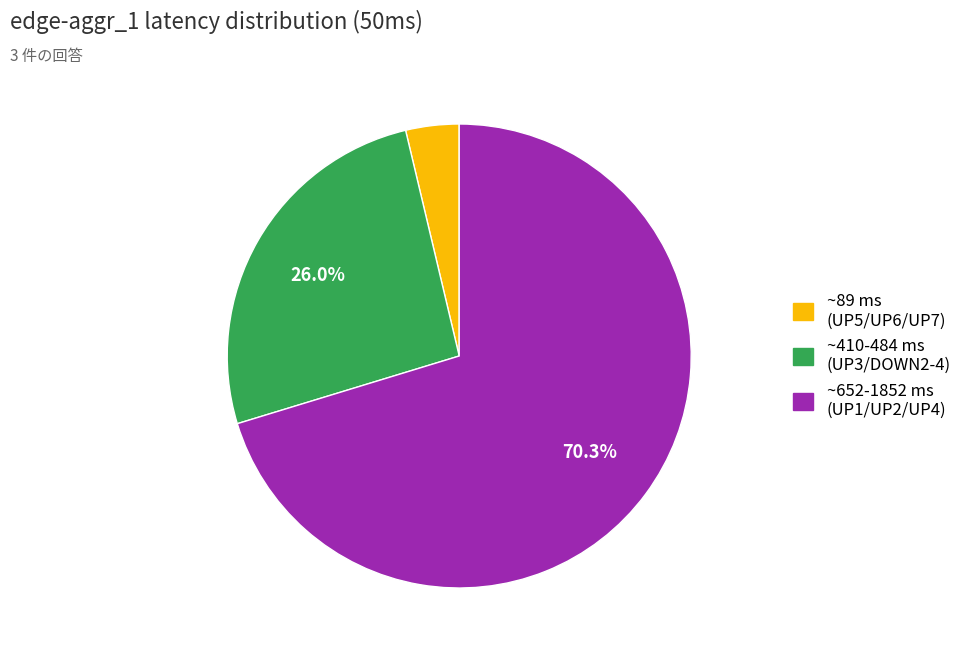

Is there a majority slice in this chart?

Yes